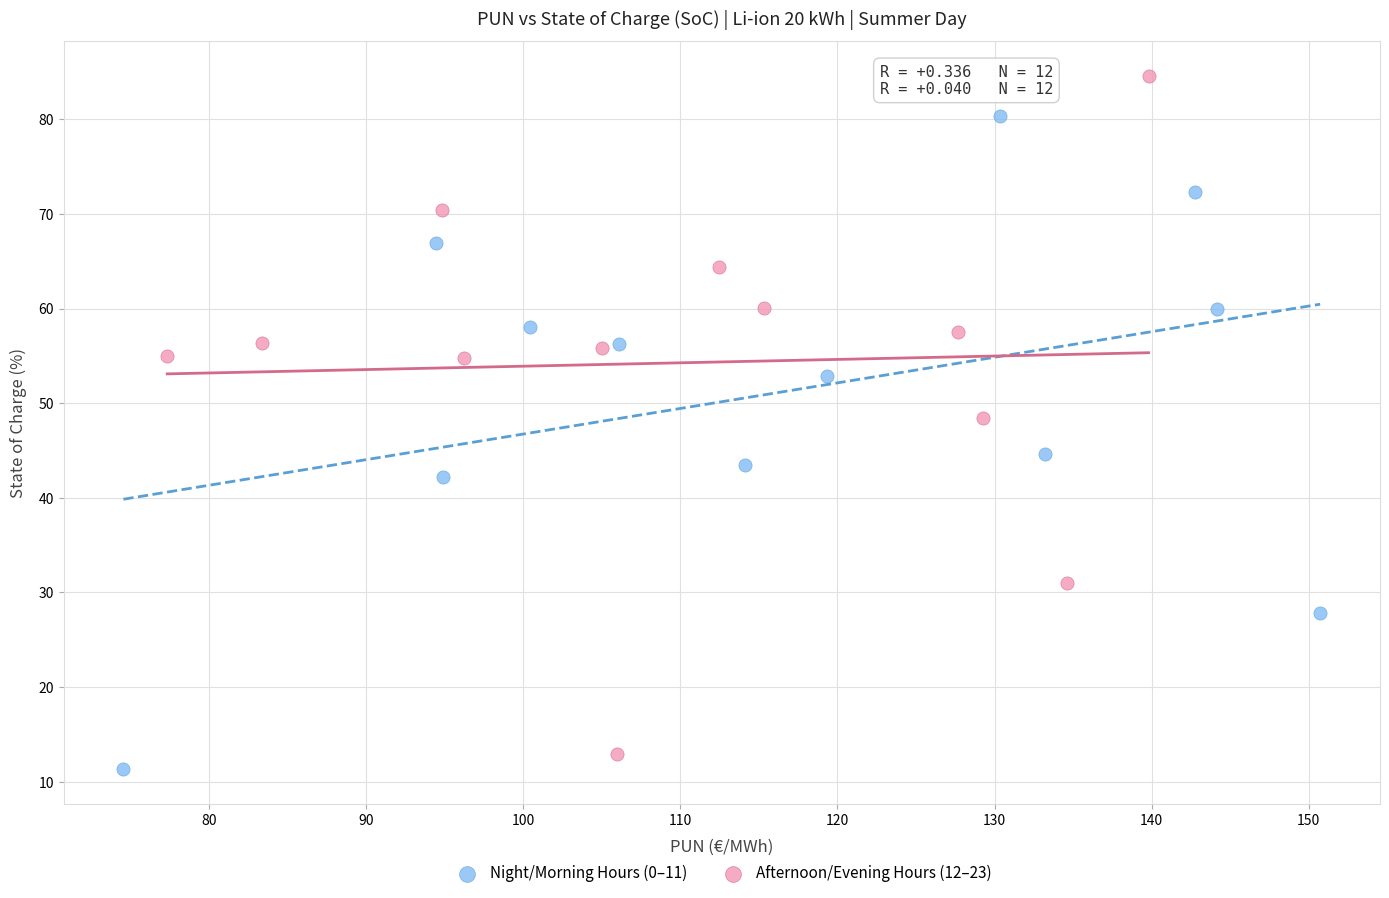

Which series reaches the maximum Y coordinate?

Afternoon/Evening Hours (12–23)